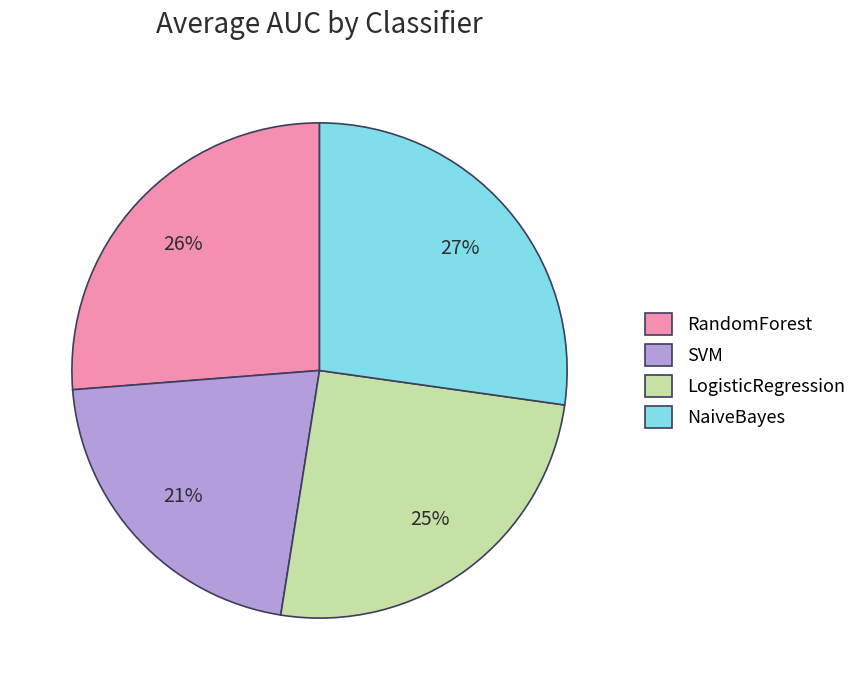

How many segments does this pie chart have?

4